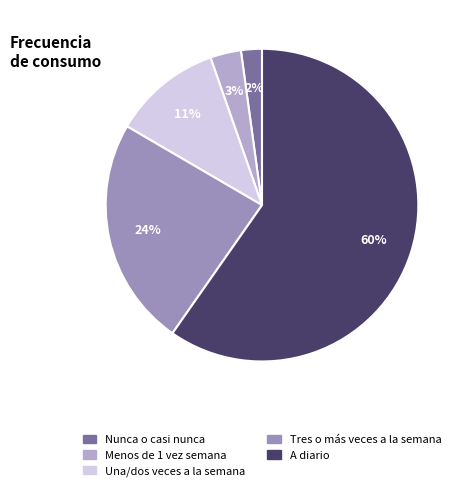

To the nearest percent, what is the average slice percentage?

20%